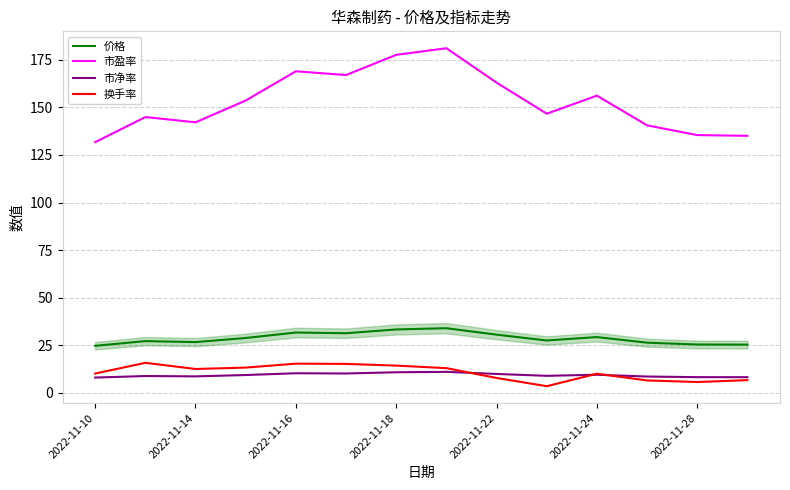

True or false: 价格 and 市盈率 cross at least once.

False